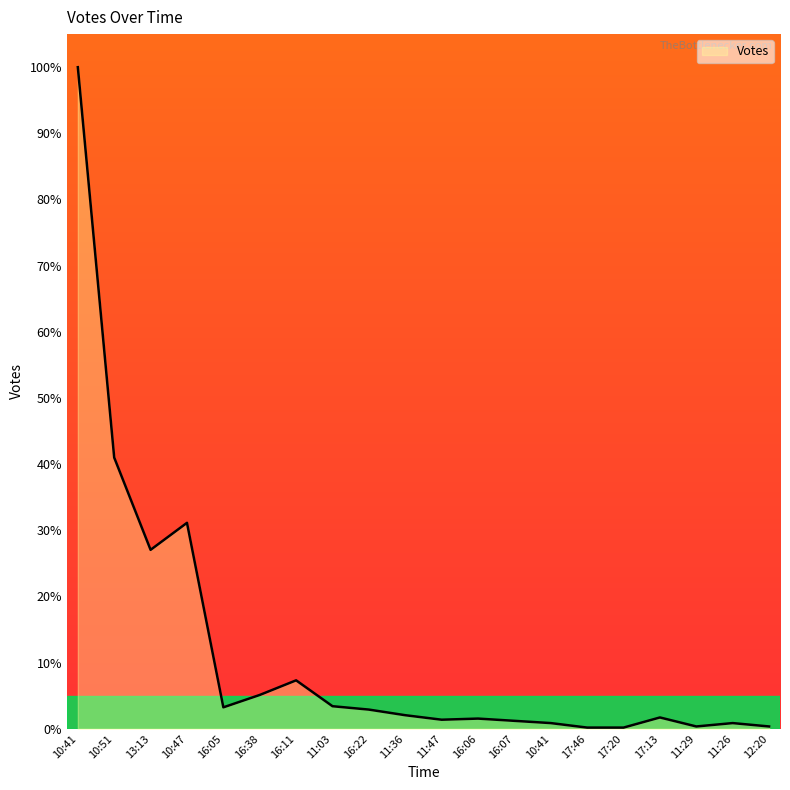

True or false: the data shows 1.5 at 16:06.

True